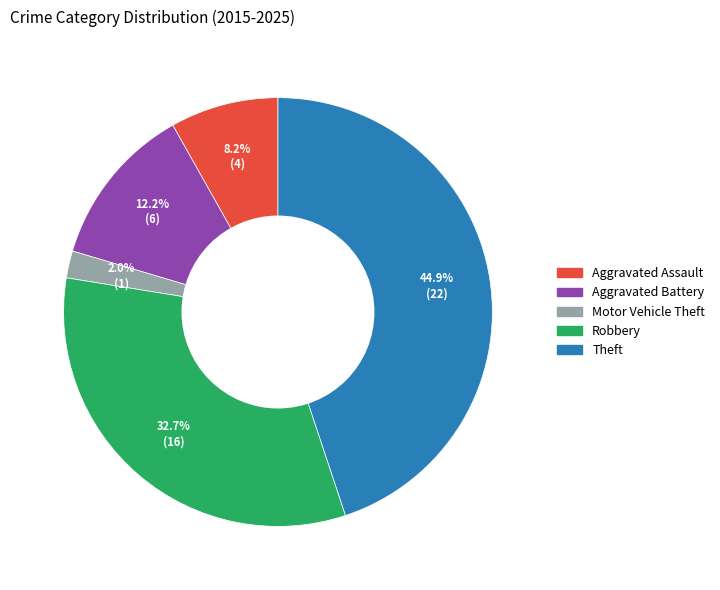

How many segments does this pie chart have?

5